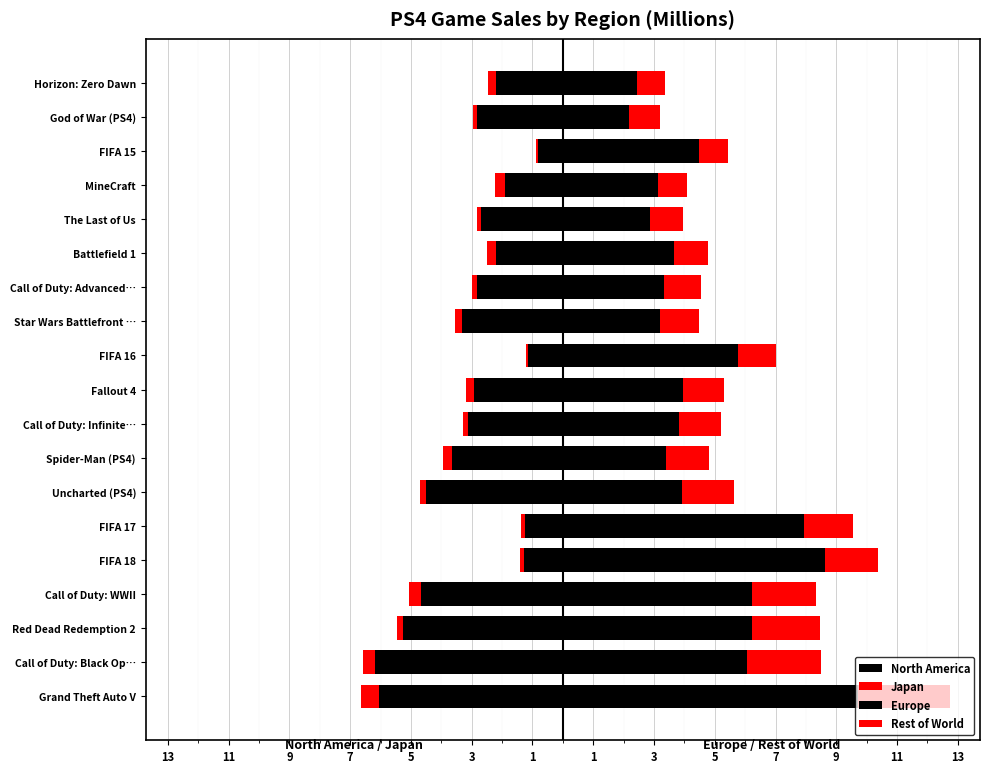

Read the Europe value at Uncharted (PS4).

3.9